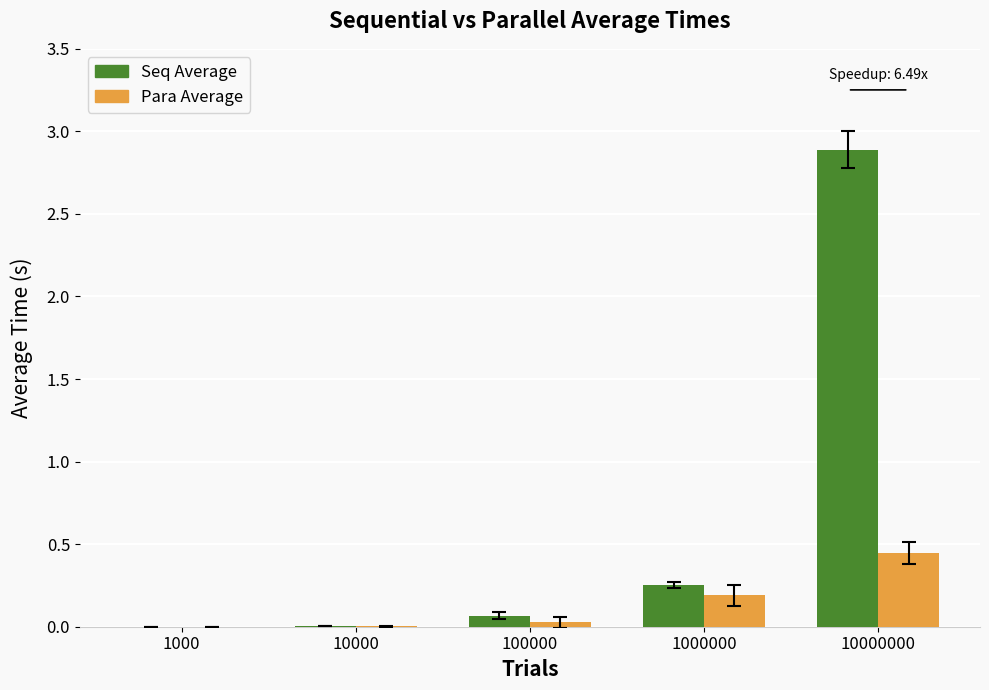

How many distinct data groups are displayed?

2